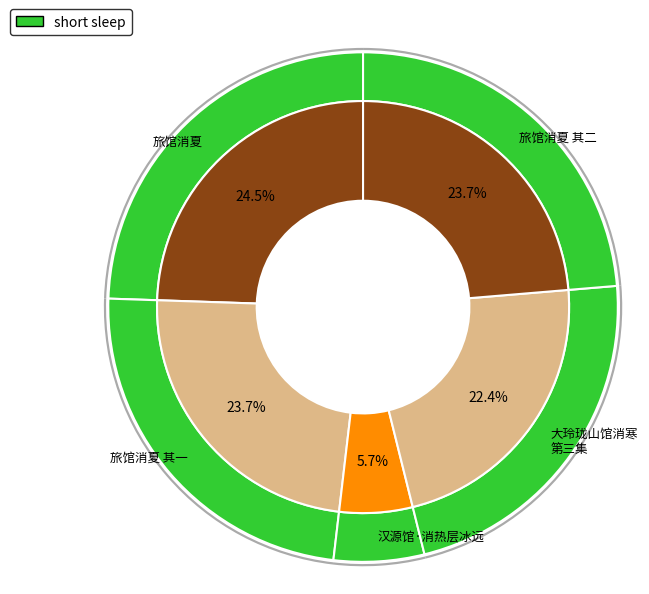

Which has a higher value, 旅馆消夏 or 旅馆消夏 其二?

旅馆消夏